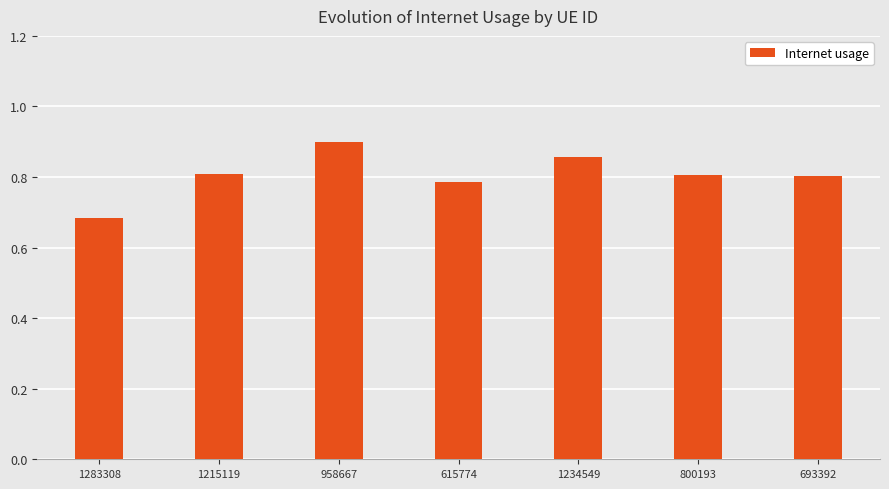

Does the chart contain stacked bars?

No